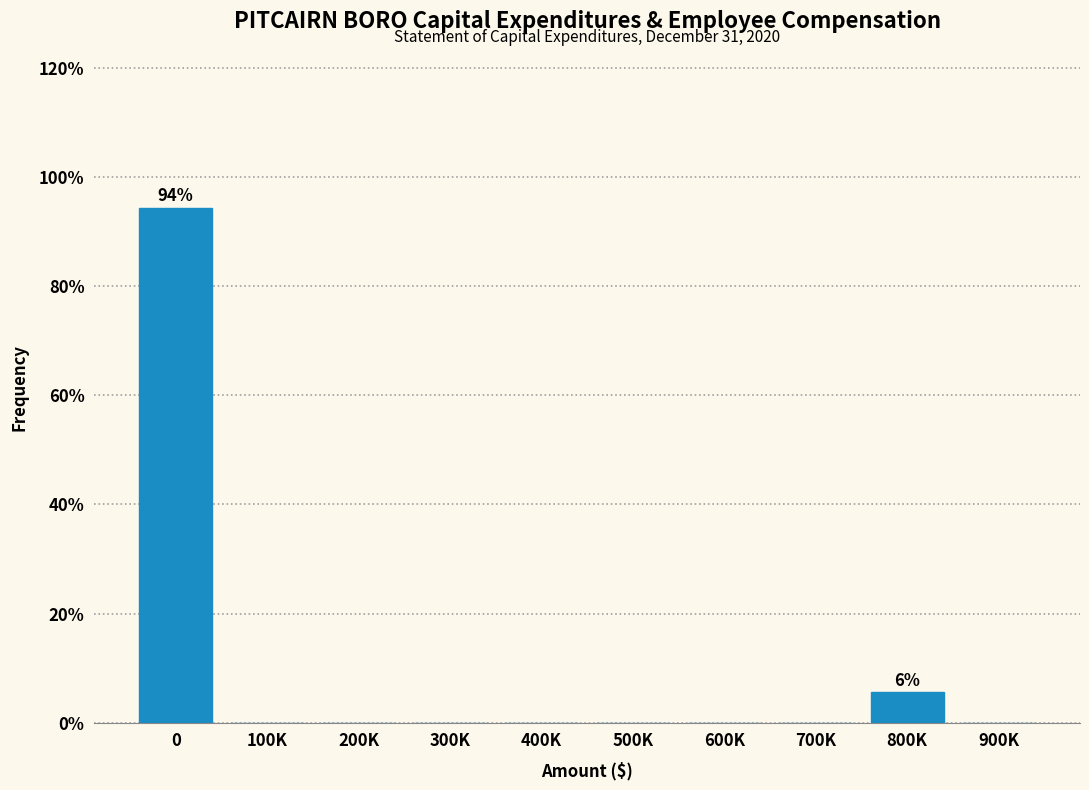

Reading left to right, list all the values displayed in this chart.

0=94.4	100K=0.0	200K=0.0	300K=0.0	400K=0.0	500K=0.0	600K=0.0	700K=0.0	800K=5.6	900K=0.0